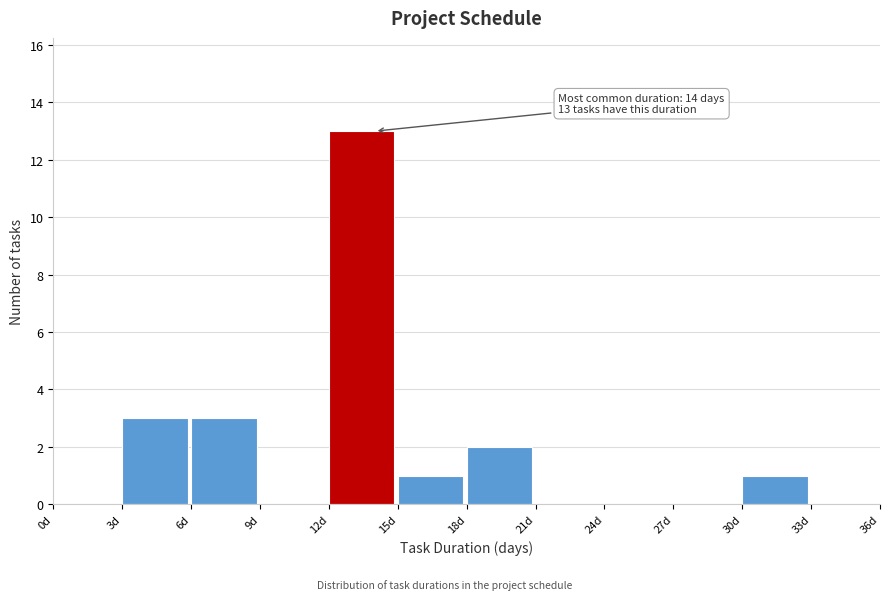

Over which range of the x-axis is the bar tallest?

12 to 15